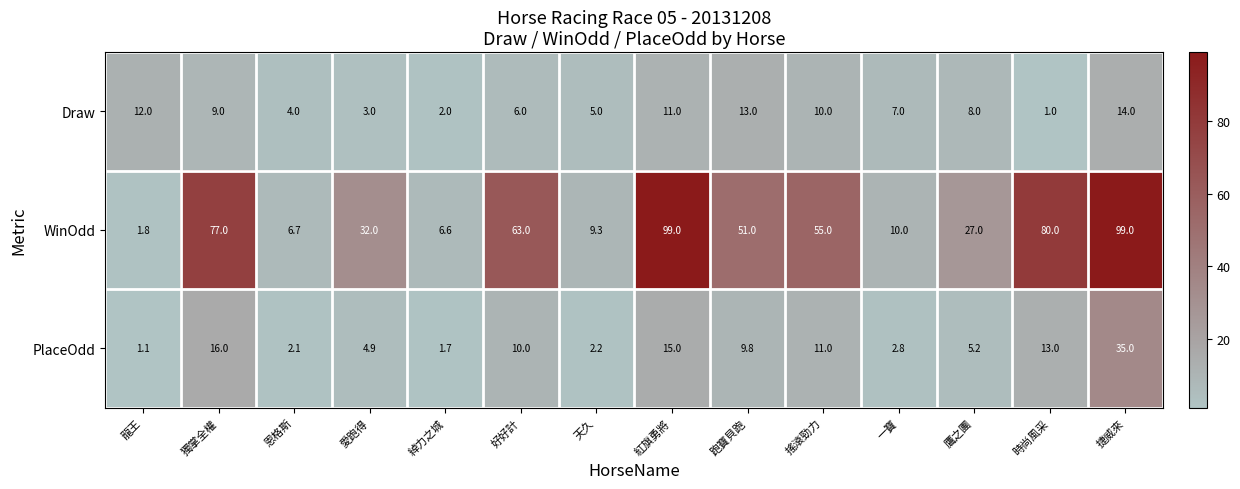

Is the value of Draw at 捷威來 greater than the value of PlaceOdd at 綽力之城?

Yes